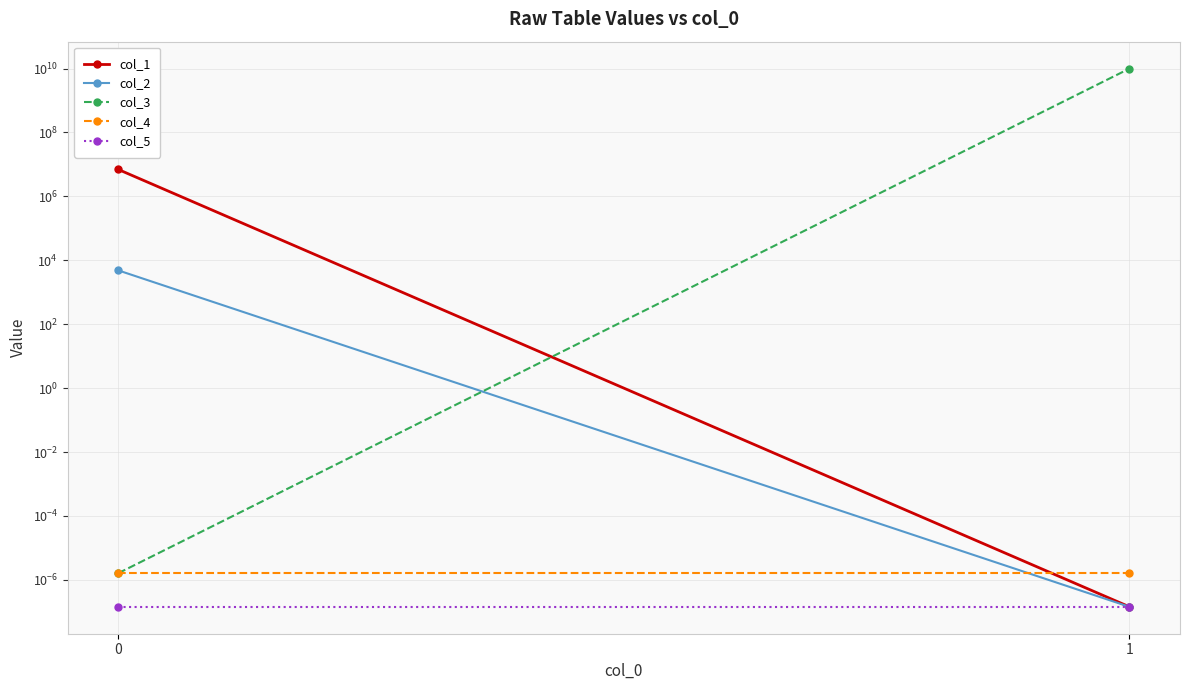

Is it true that col_4 equals 0.0 at 0?

False